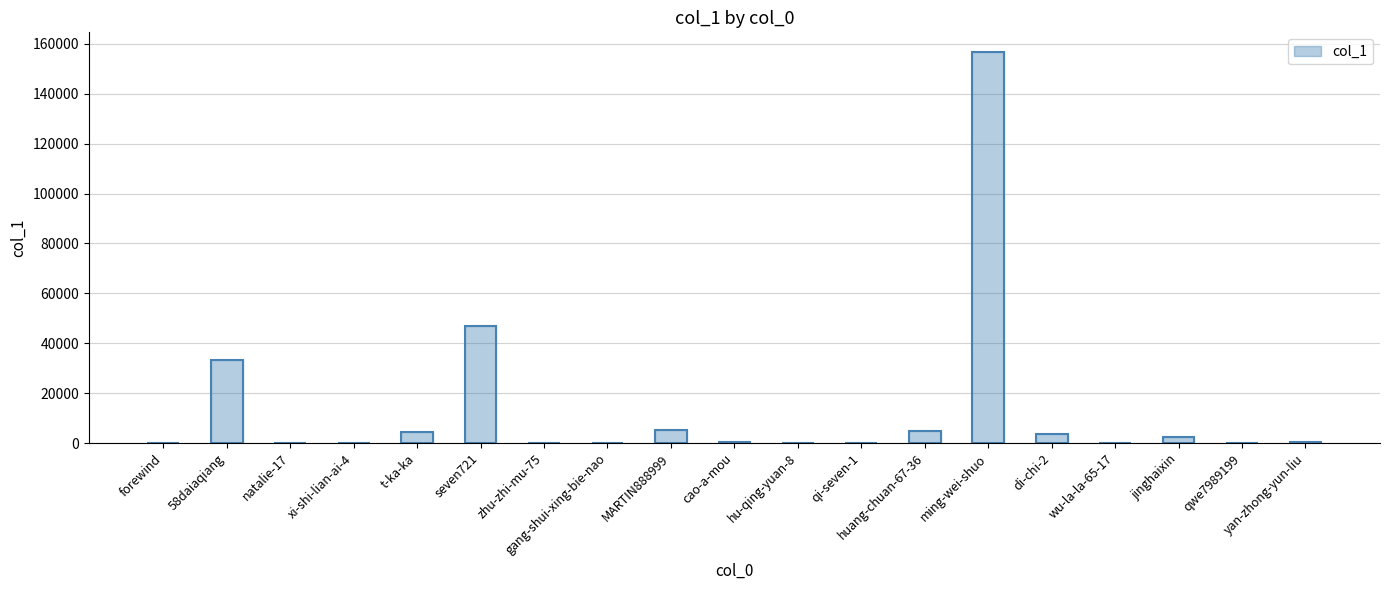

What is the label of the 16th bar from the left?

wu-la-la-65-17